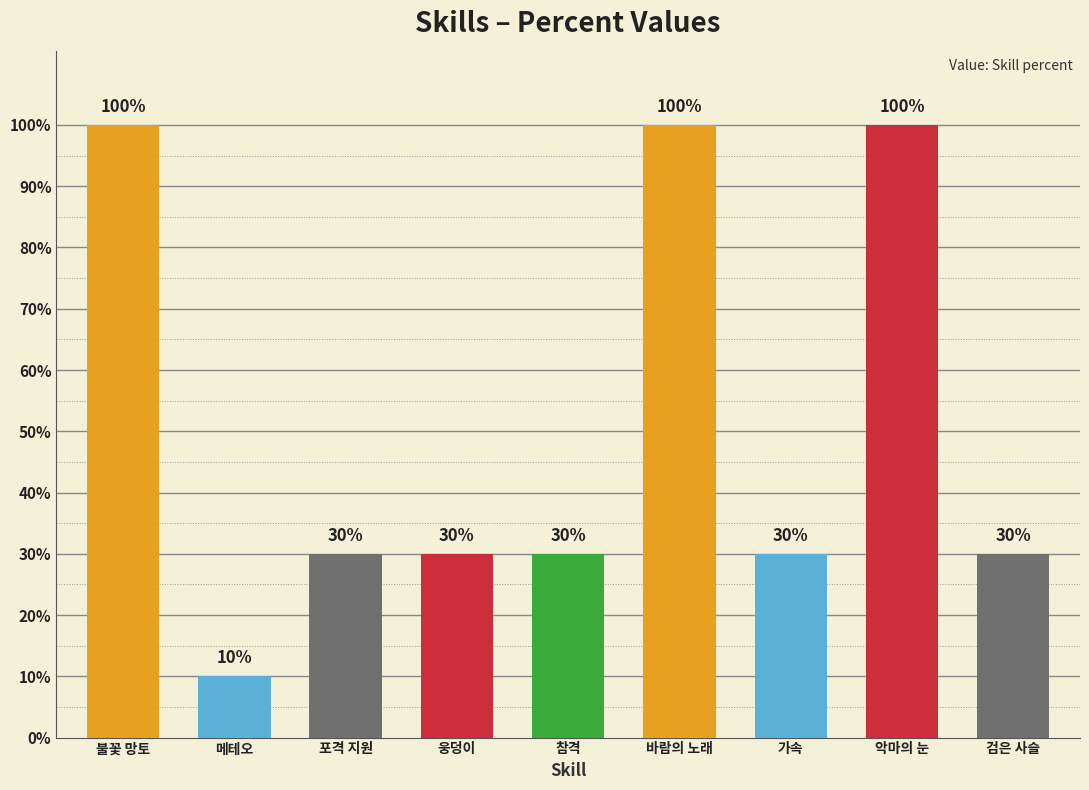

What is the value of the 9th bar from the left?

30